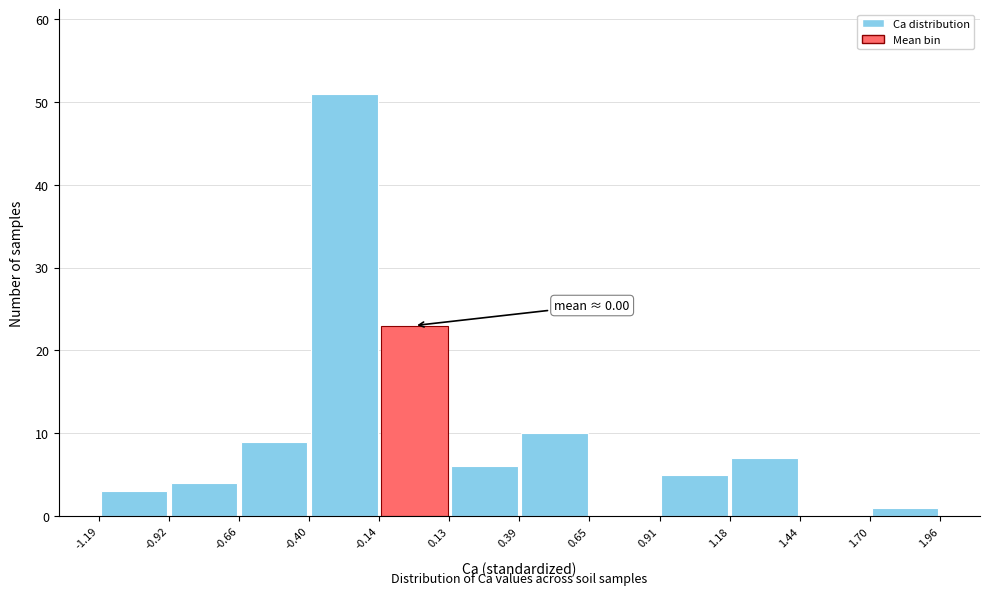

Which range on the x-axis has the tallest bar?

-0.40 to -0.14